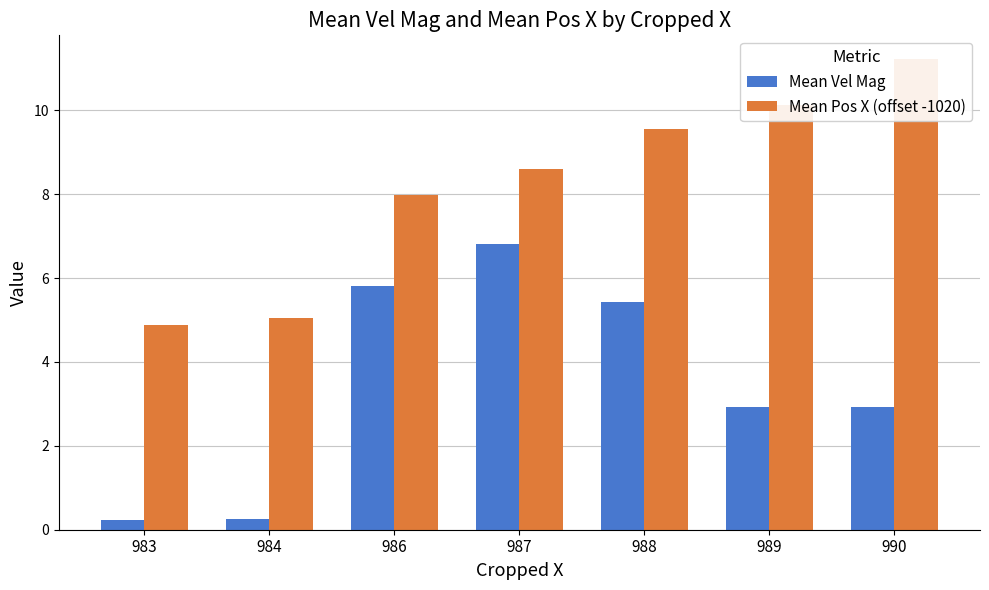

Between 988 and 990, which is larger?

988